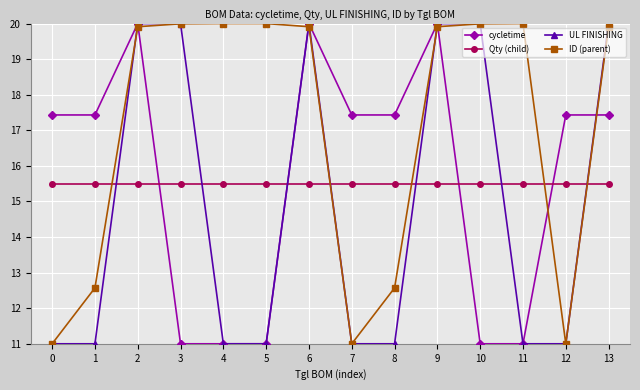

True or false: ID (parent) and cycletime cross at least once.

True